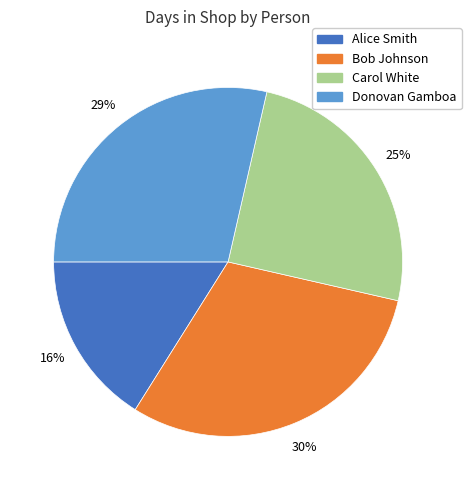

What percentage is the Alice Smith slice, to the nearest percent?

16%